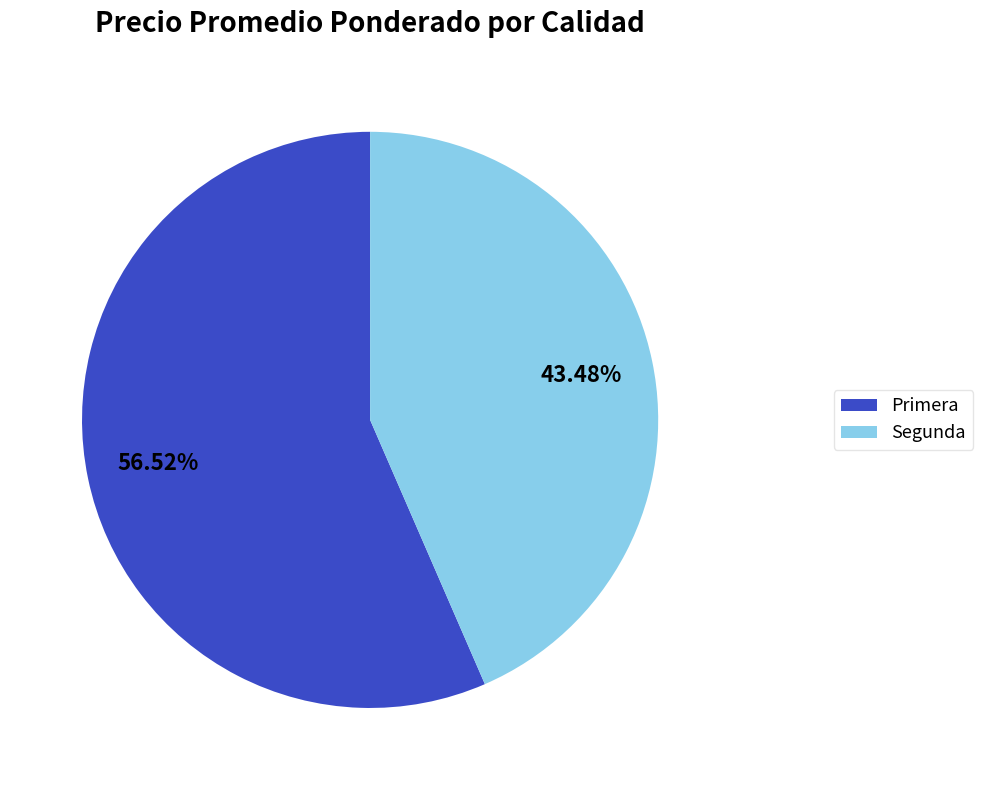

To the nearest percent, what is the combined percentage of Segunda and Primera?

100%